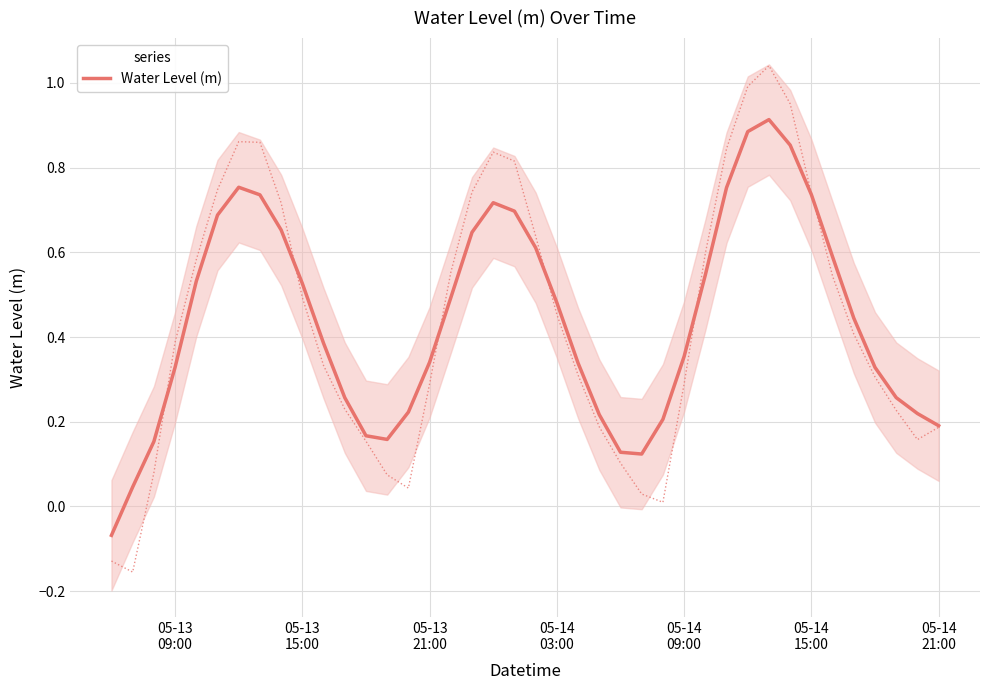

Reading left to right, what are all the values shown in this chart?

-0.1	0.0	0.2	0.3	0.5	0.7	0.8	0.7	0.7	0.5	0.4	0.3	0.2	0.2	0.2	0.3	0.5	0.6	0.7	0.7	0.6	0.5	0.3	0.2	0.1	0.1	0.2	0.4	0.5	0.8	0.9	0.9	0.9	0.7	0.6	0.4	0.3	0.3	0.2	0.2